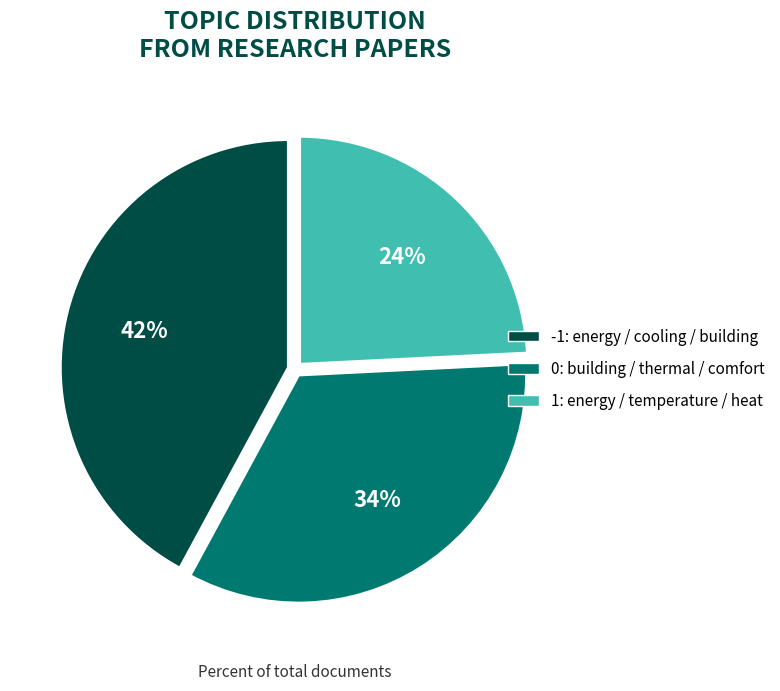

Is there any slice that represents more than half of the pie?

No